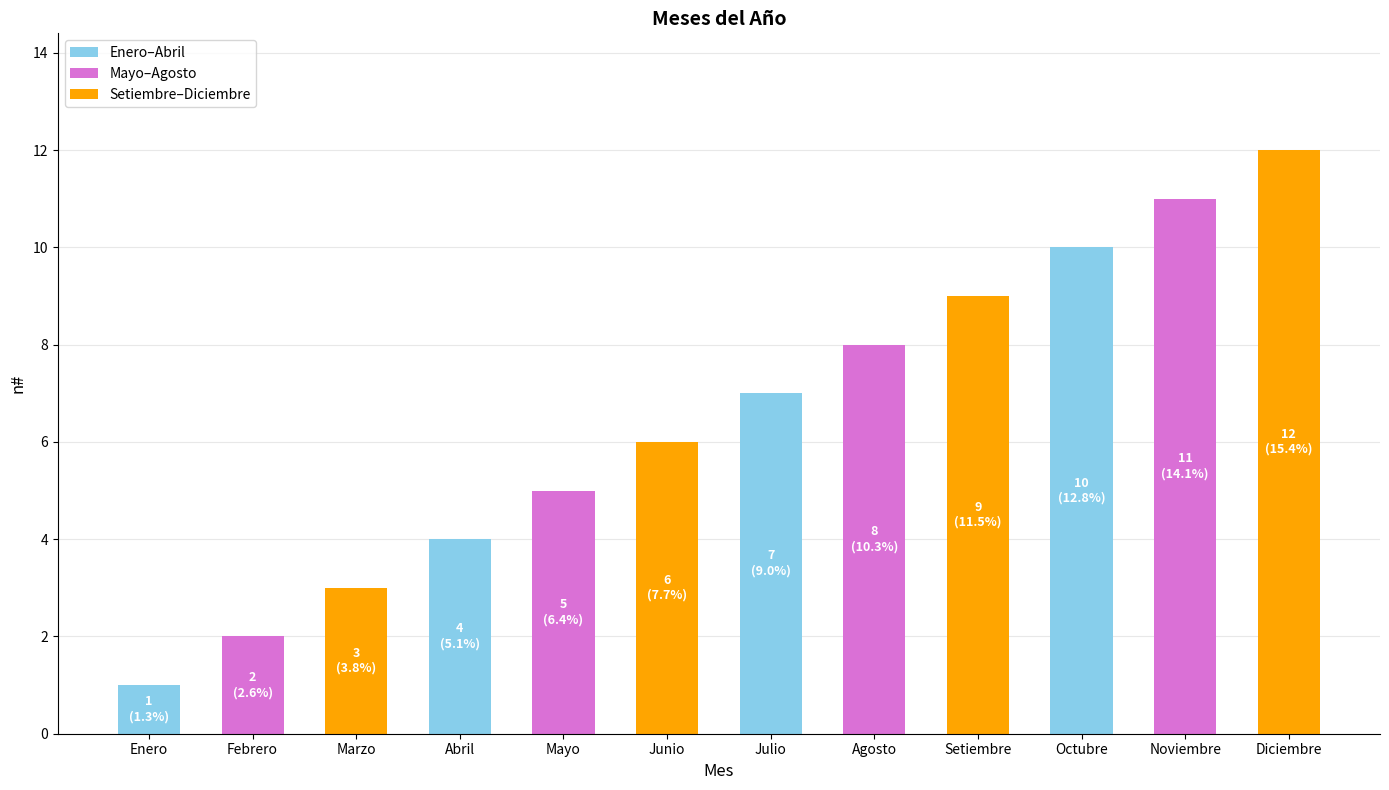

What is the value of the 8th bar from the left?

8